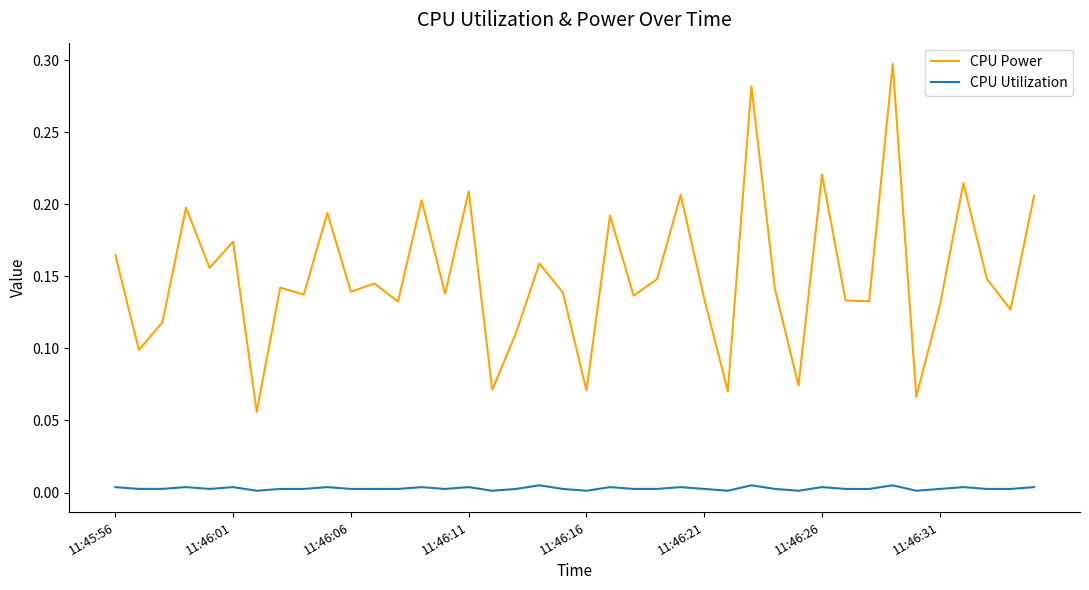

Which series has the widest spread of values?

CPU Power